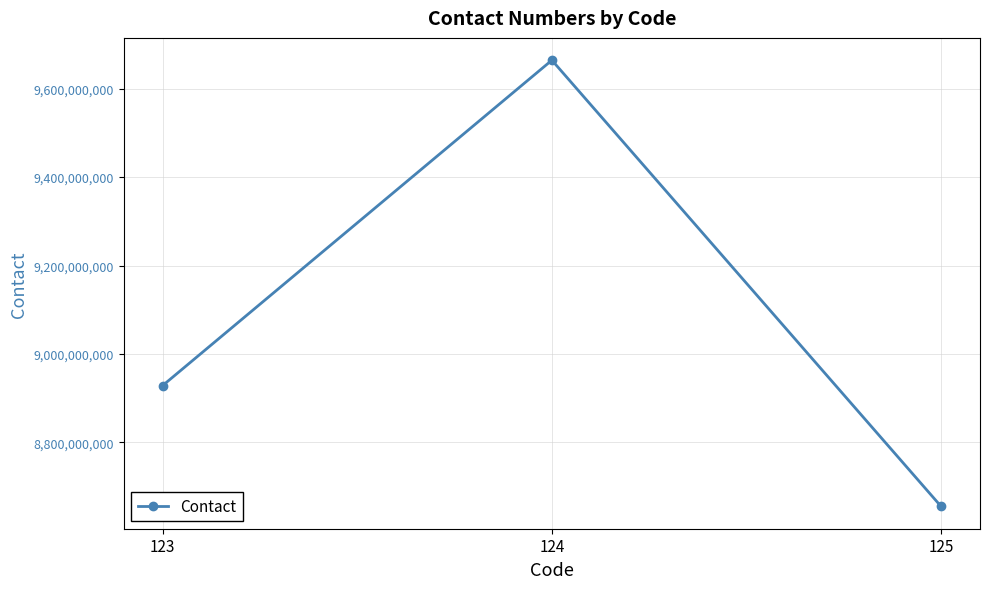

Reading left to right, extract all data points from this chart.

8928794349	9664334674	8655440322